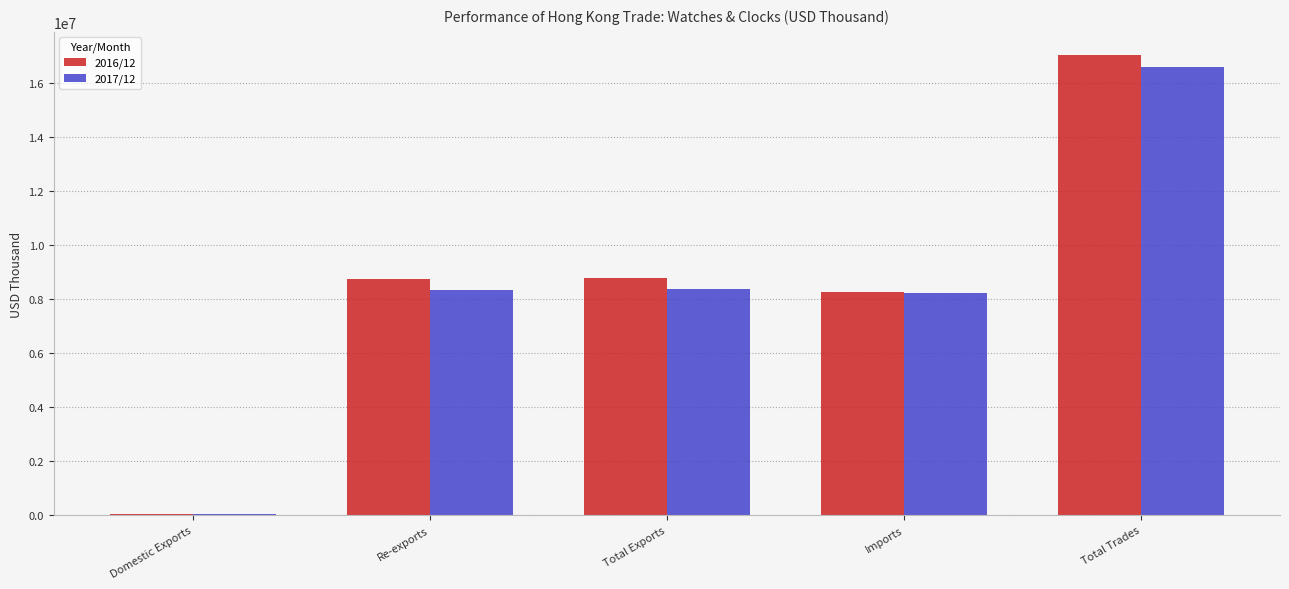

At which category is the sum across all series the highest?

Total Trades